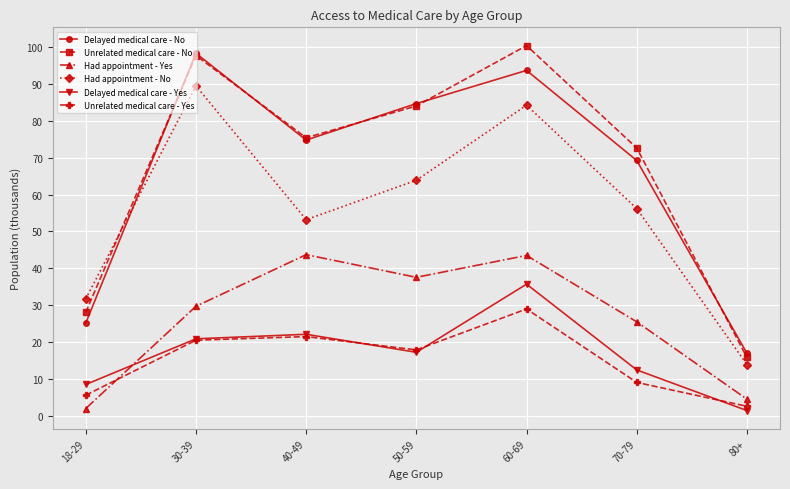

The value of Unrelated medical care - Yes at 60-69 is 28.9. True or false?

True